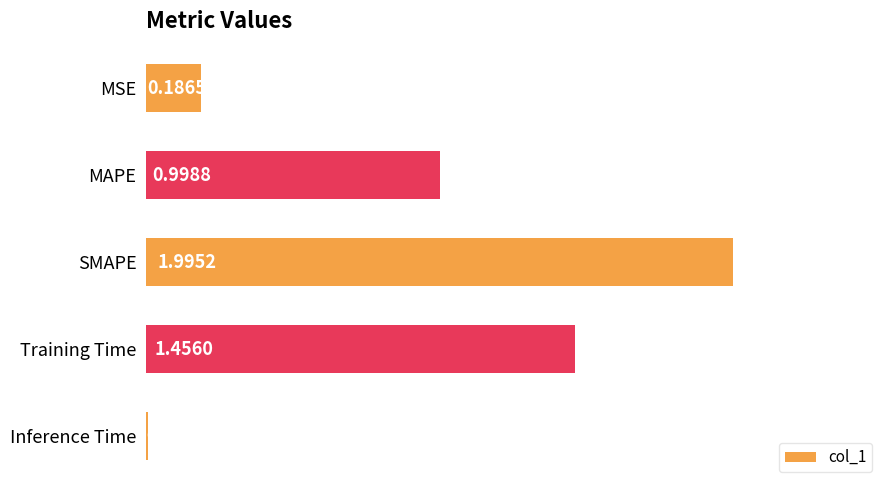

At which label is the value closest to 1?

MAPE